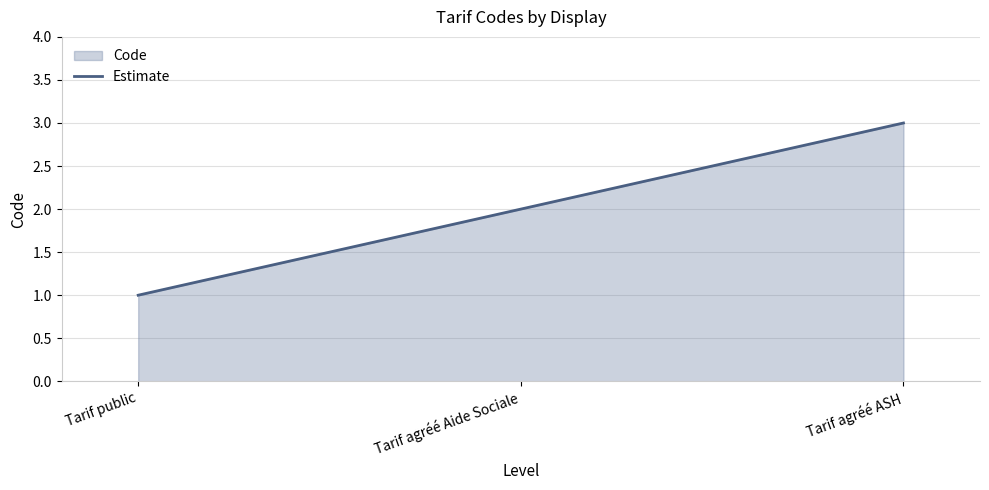

What is the difference between the maximum and second lowest values?

1